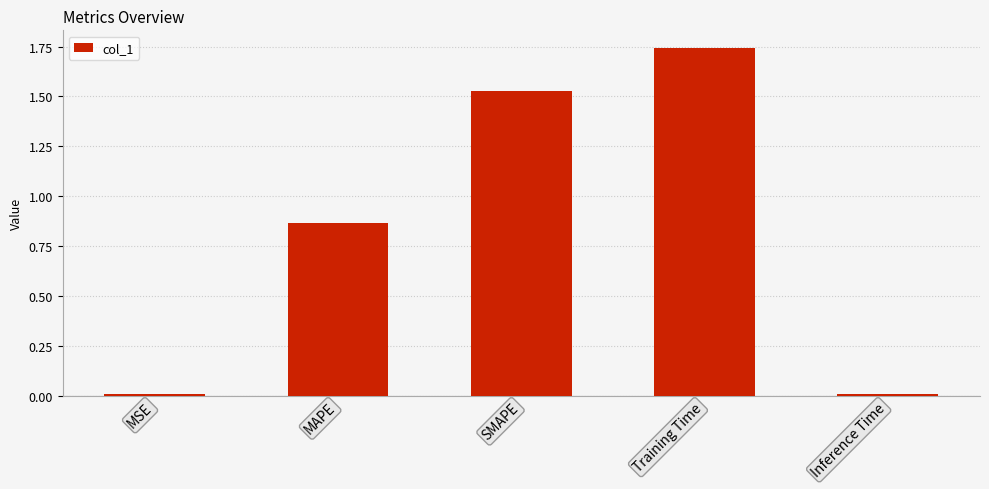

What is the label of the 5th bar from the left?

Inference Time